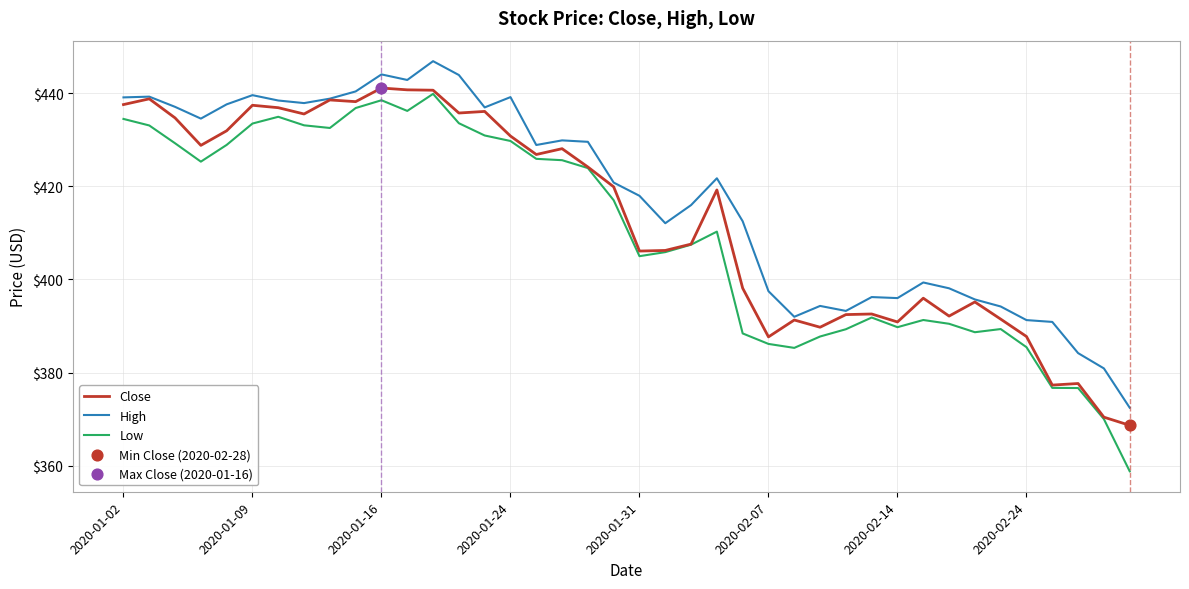

At how many categories does at least one series exceed 410?

25